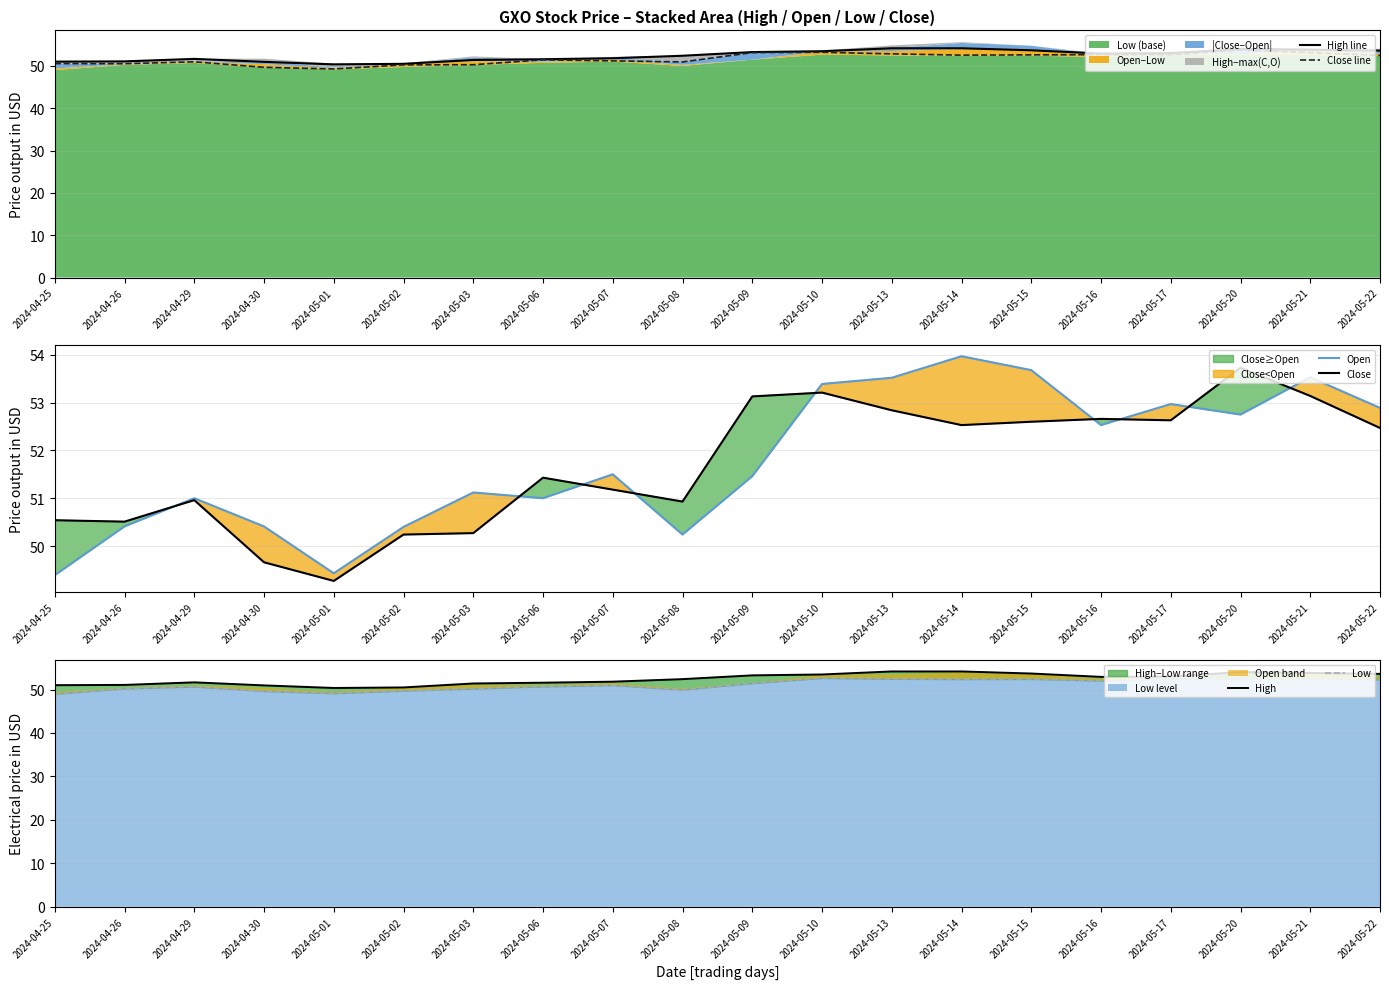

True or false: High and Close intersect in this chart.

False